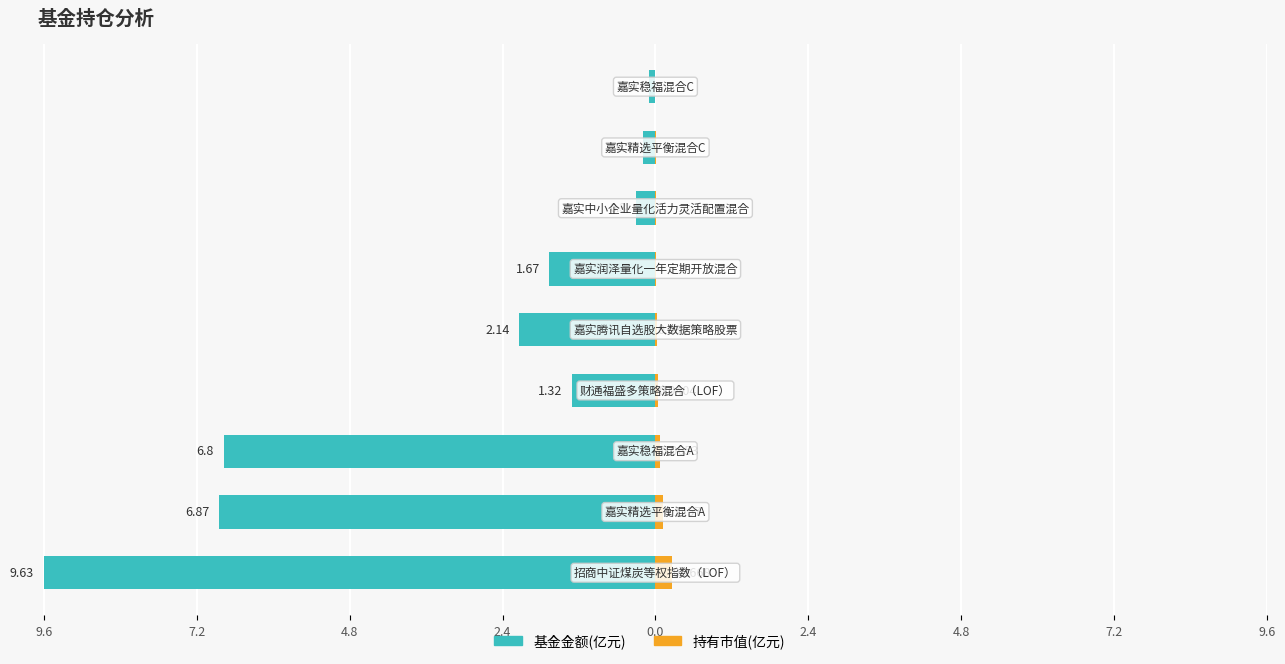

Which series has the largest range (max minus min)?

基金金额(亿元)